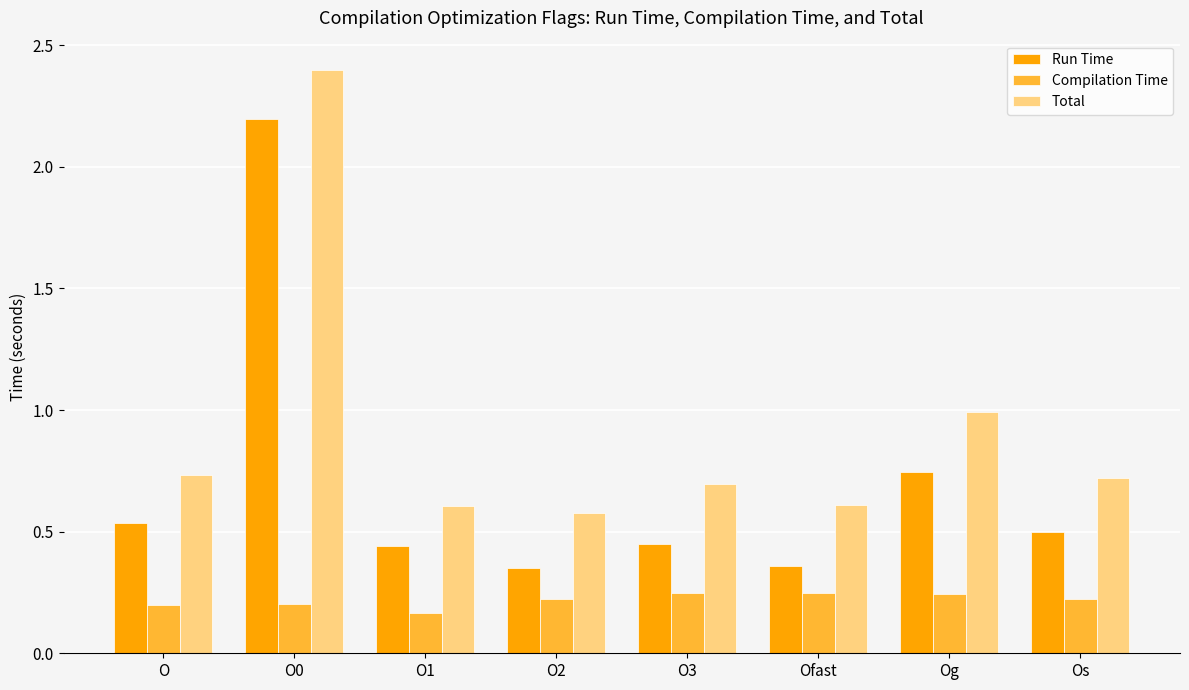

Which label corresponds to the largest value in the chart?

O0